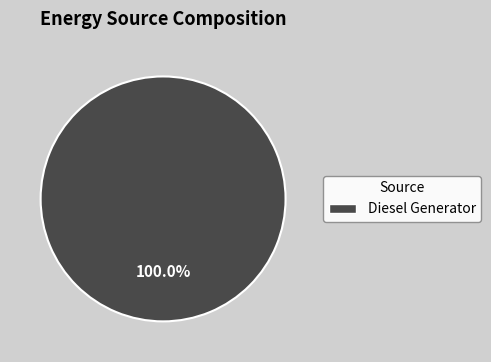

Rank the categories by value from lowest to highest.

Diesel Generator